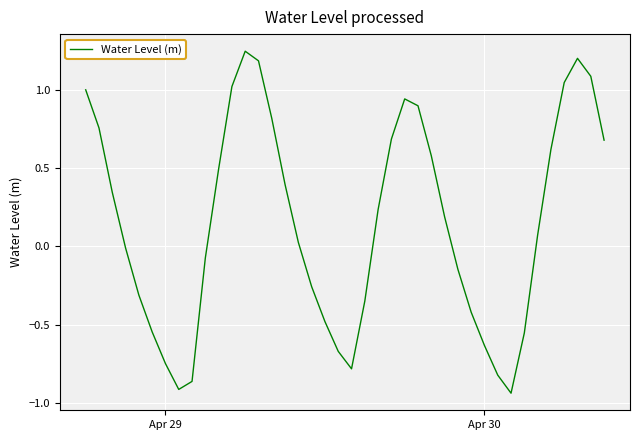

Does the chart display data point markers on the line(s)?

No